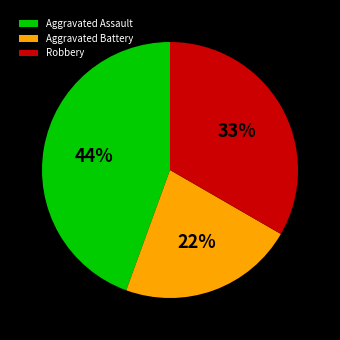

To the nearest percent, what is the difference between the largest and smallest slice percentages?

22%